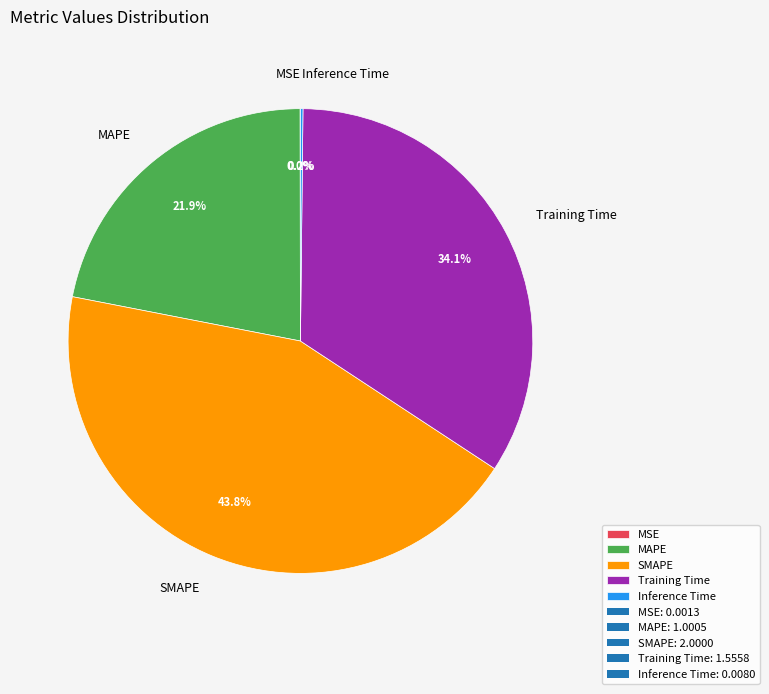

To the nearest percent, what percentage of the pie is Training Time?

34%